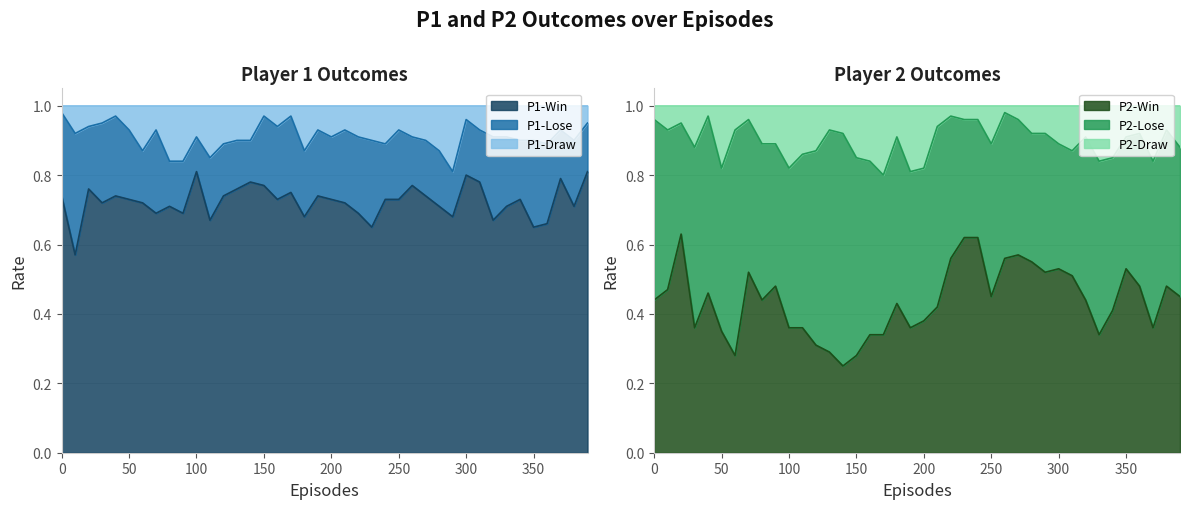

Does the chart have visible grid lines?

Yes